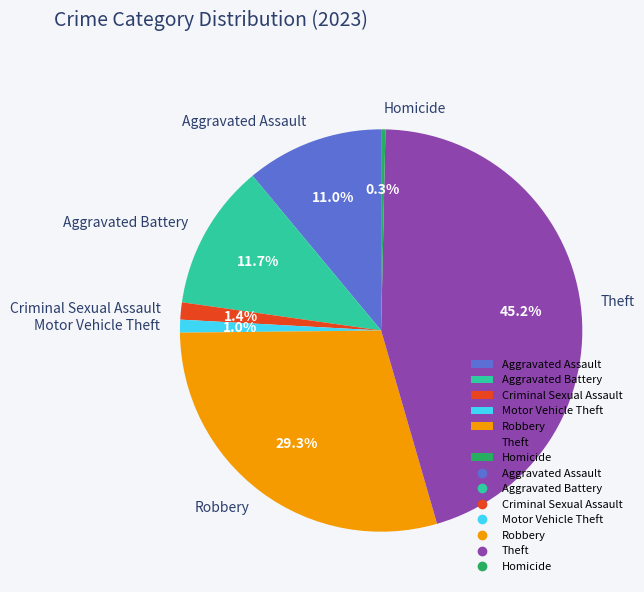

What is the ratio of the value at Robbery to the value at Aggravated Assault?

2.7